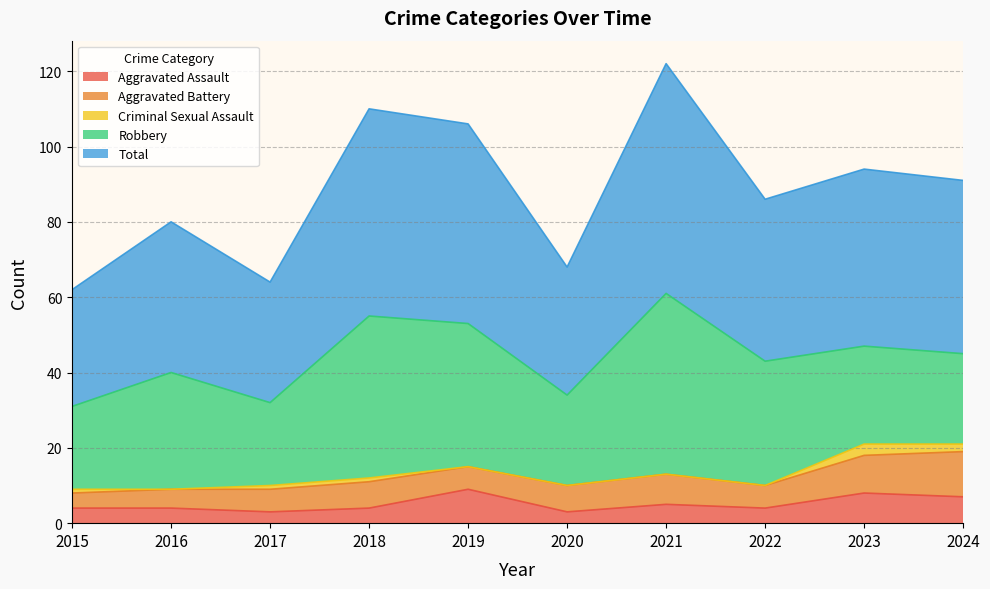

True or false: Criminal Sexual Assault and Robbery intersect in this chart.

False